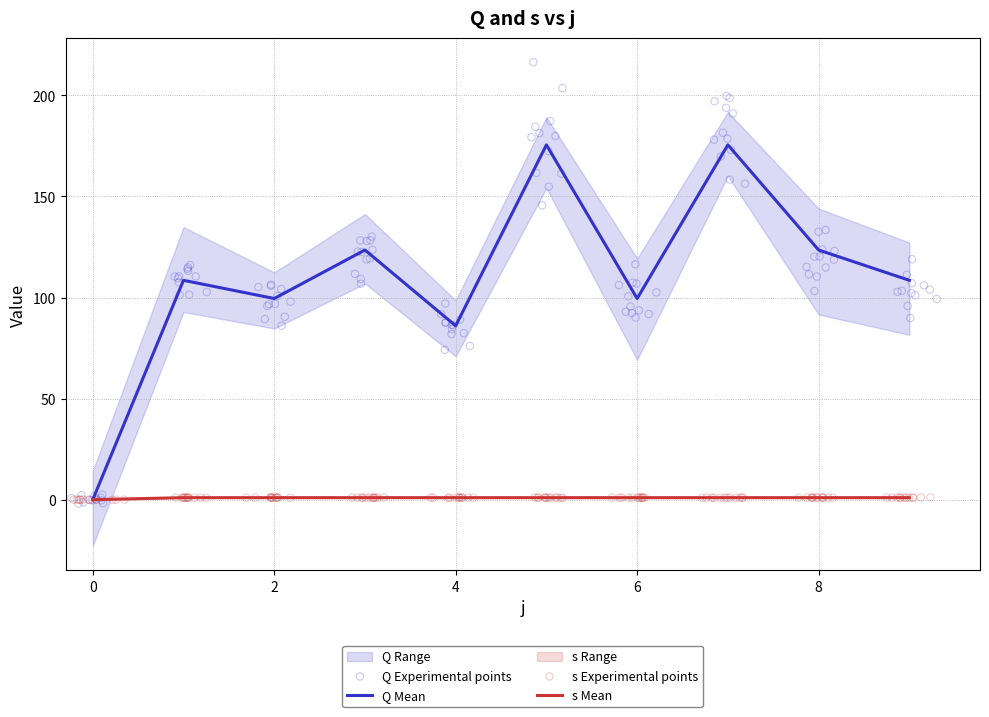

Which series has the largest Y range (max minus min)?

Q